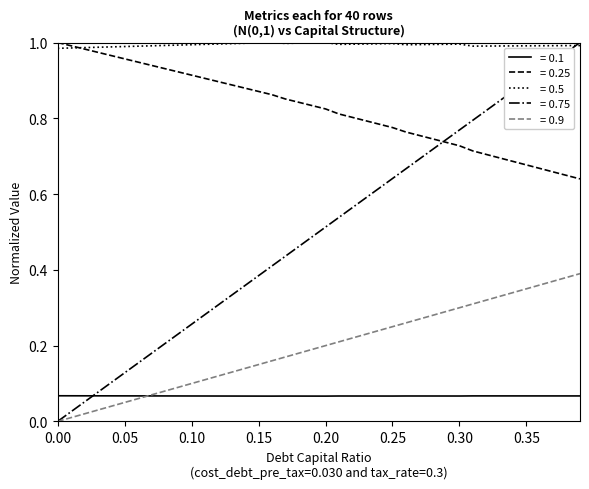

How many lines are shown in the chart?

5